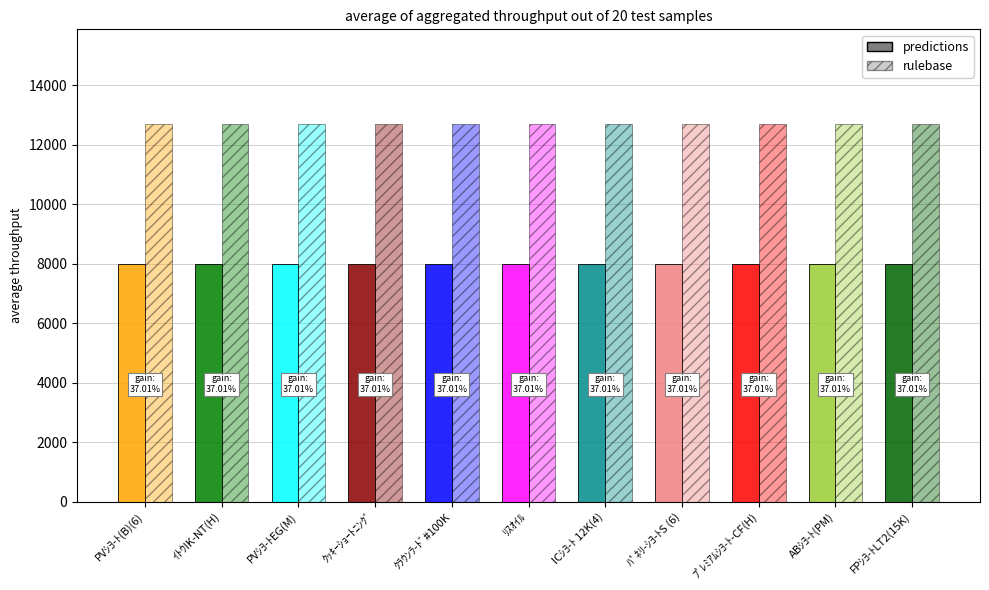

What is the sum of the rulebase values at ABｼﾖ-ﾄ(PM) and ﾘｽｵｲﾙ?

25400